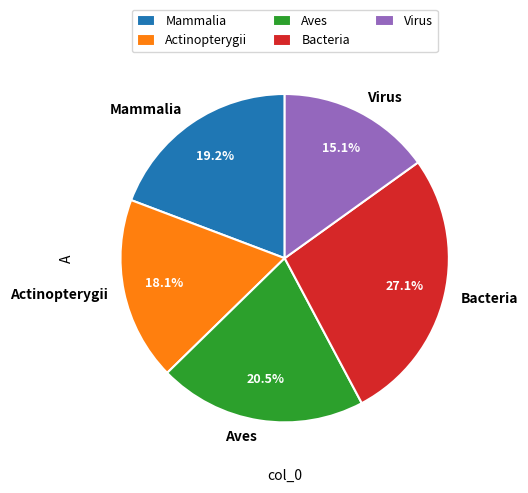

The Actinopterygii slice represents 18% of the pie. True or false?

True